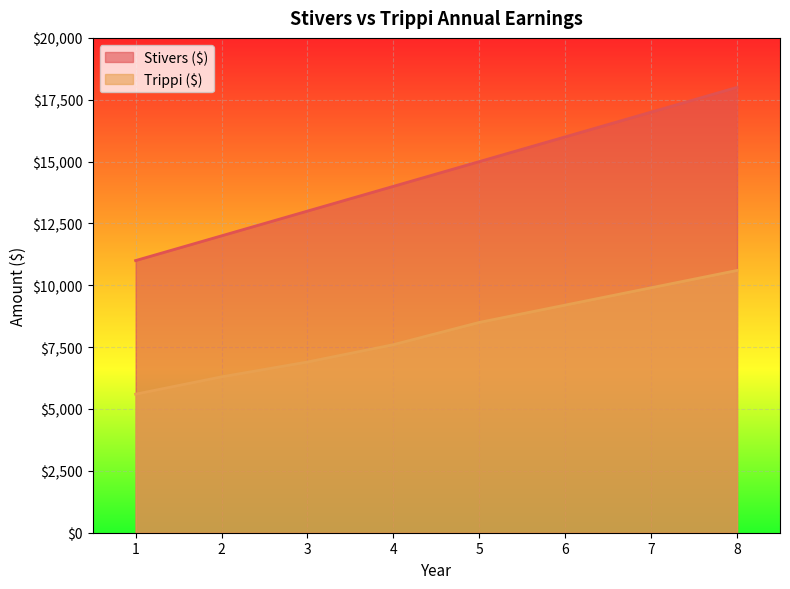

What is the average value of the Trippi ($) series?

8075